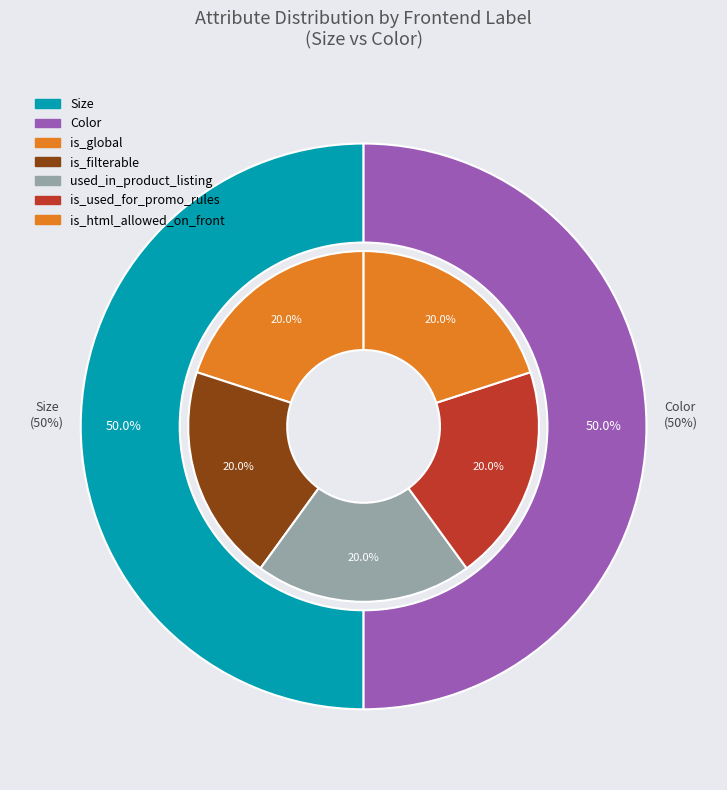

To the nearest percent, what is the average slice percentage?

50%